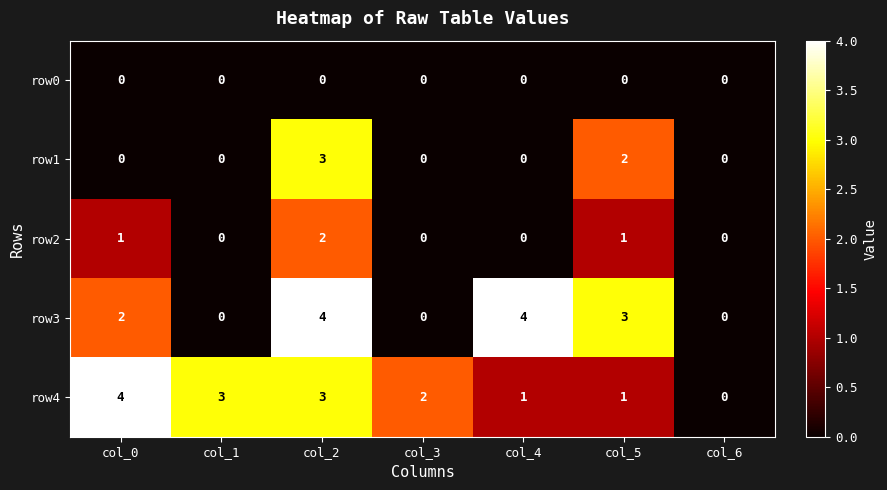

Which series changed the most between col_0 and col_1?

row3